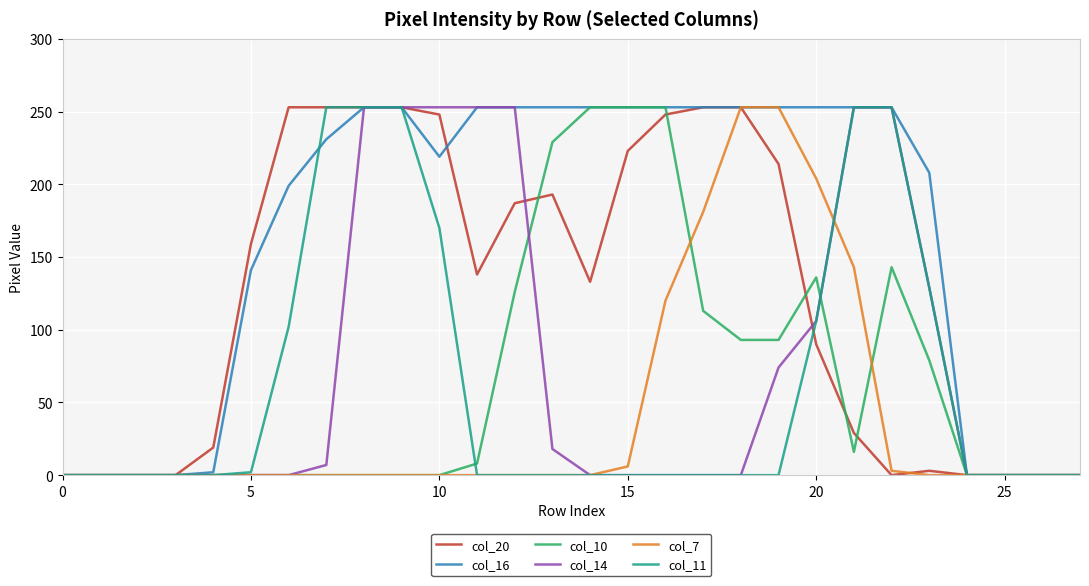

Which series has the largest total across all categories?

col_16